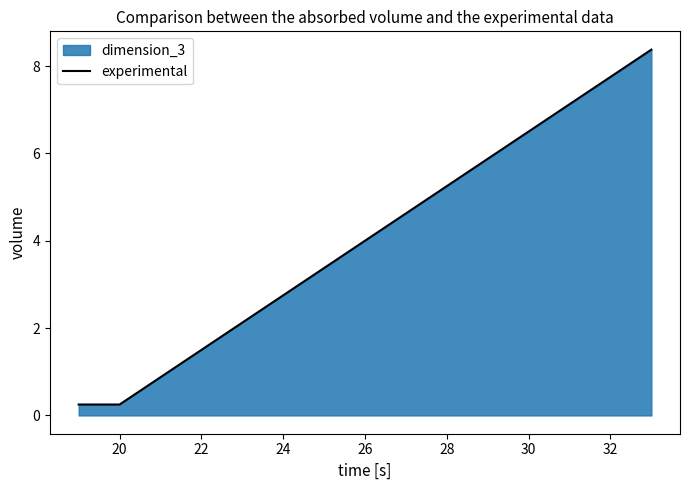

What is the greatest value displayed?

8.4